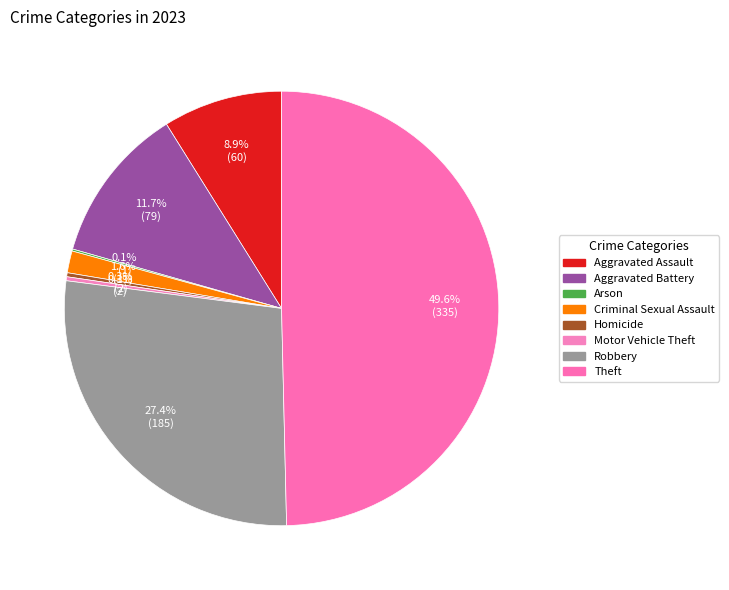

Is there any slice that represents more than half of the pie?

No